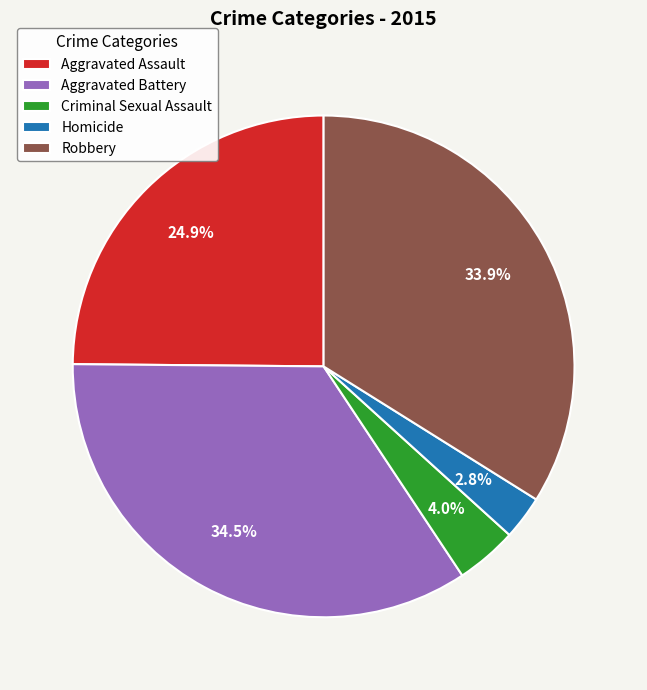

Approximately how many times larger is the value at Homicide compared to Robbery?

0.1